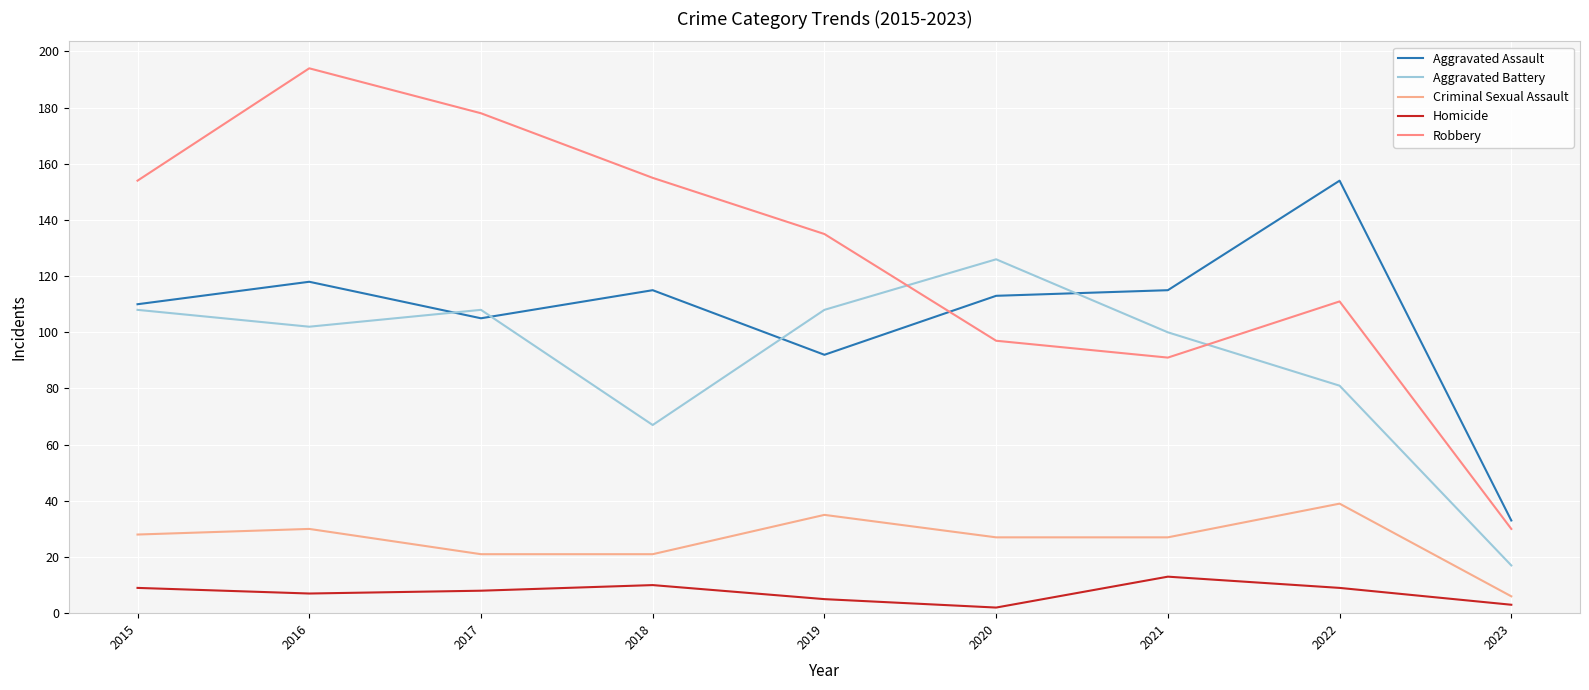

True or false: Aggravated Assault has a value of 46 at 2022.

False